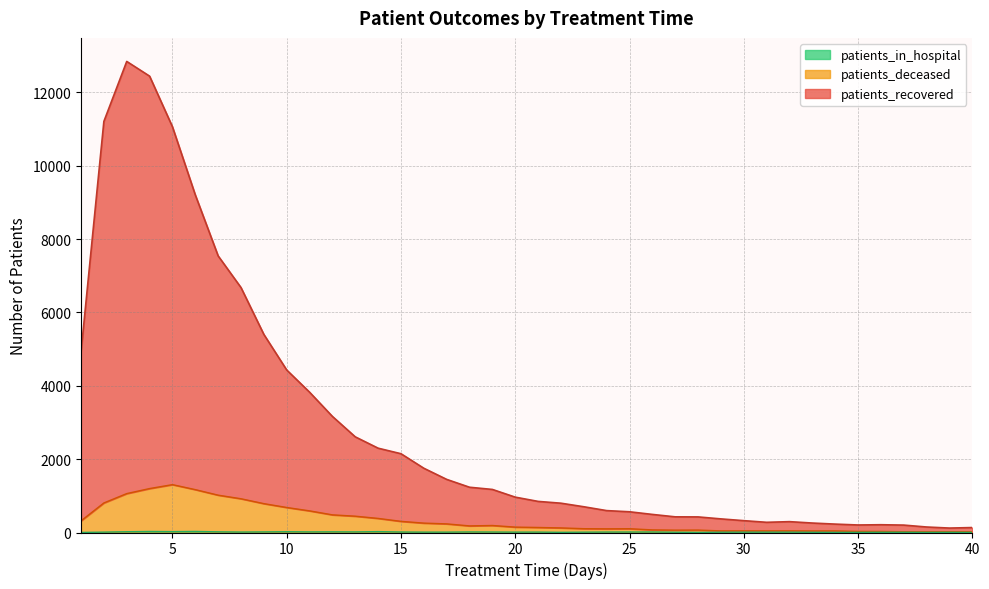

How many data points in patients_deceased are above 147?

19